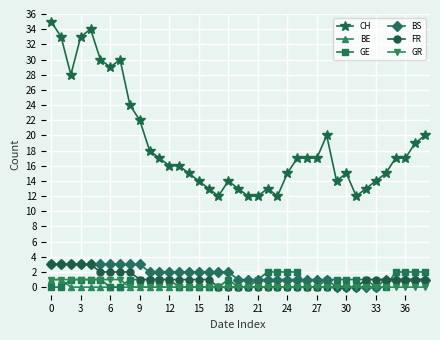

What is the difference between the second highest and second lowest values in the BS series?

3